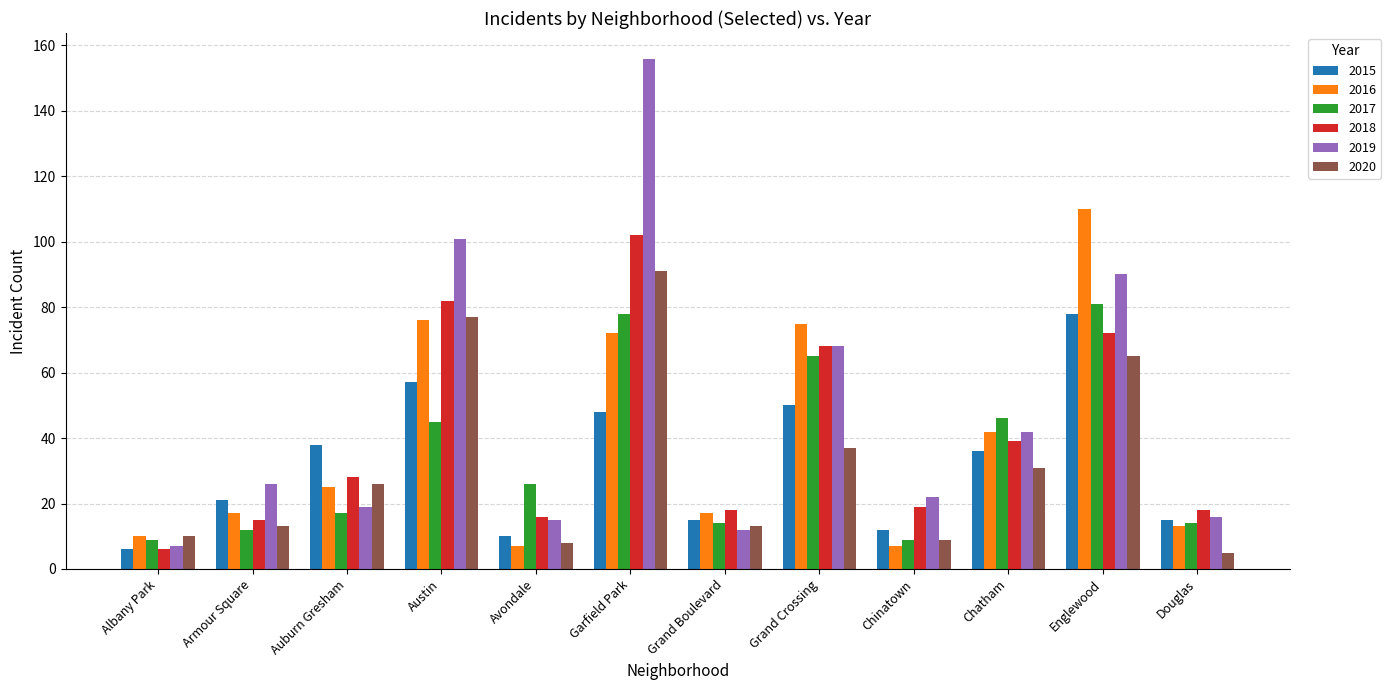

What are all the series names shown in the legend?

2015, 2016, 2017, 2018, 2019, 2020